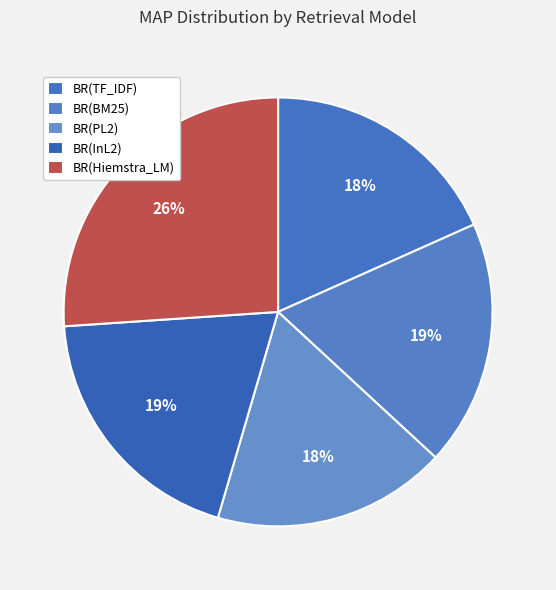

Which category has the smallest portion of the pie?

BR(PL2)